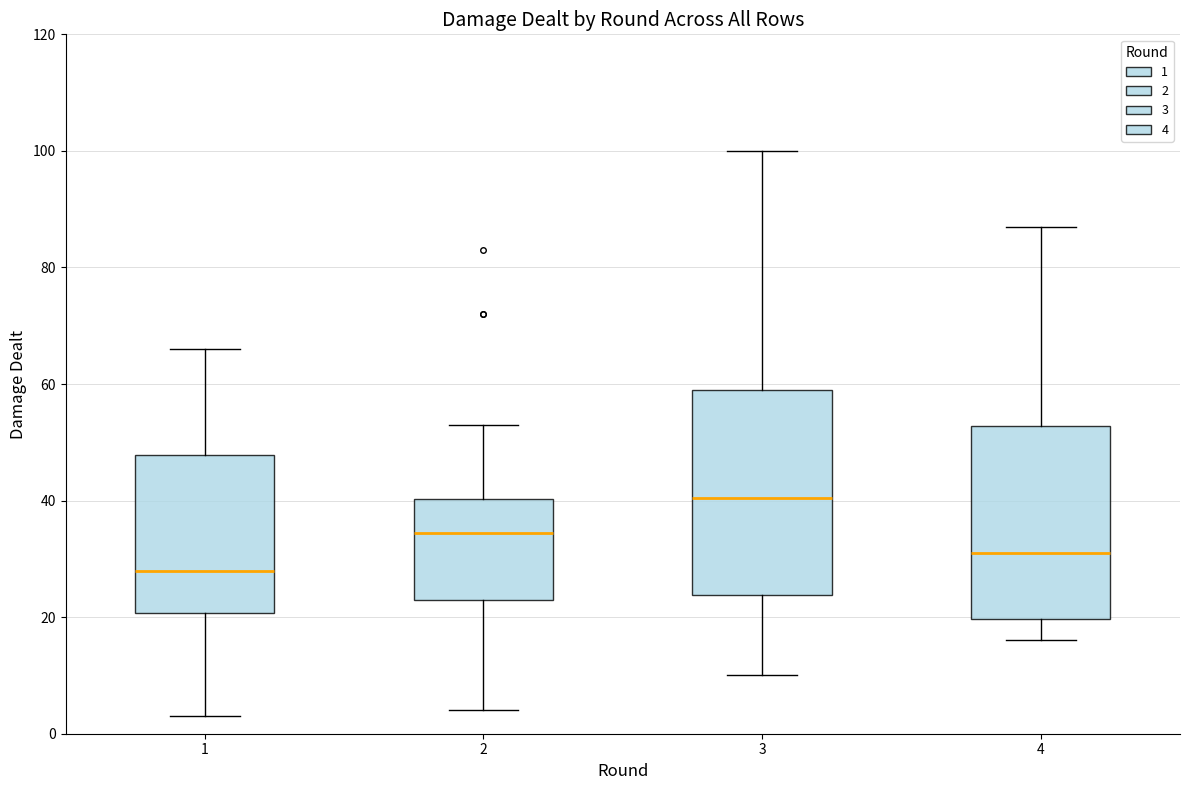

Which box's median line is the highest?

3